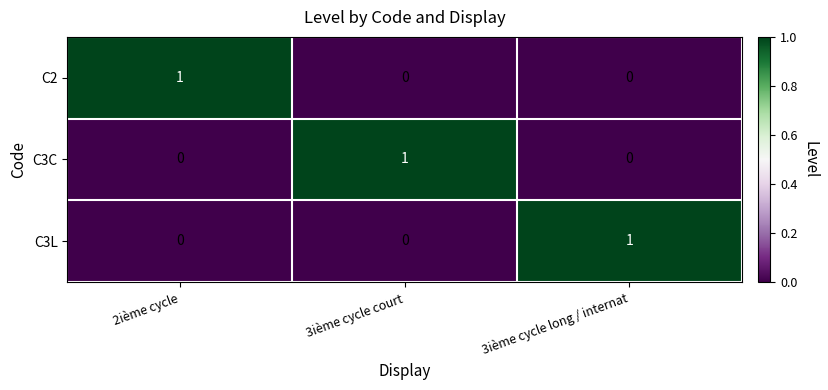

Is it true that C3L equals 0 at 2ième cycle?

True